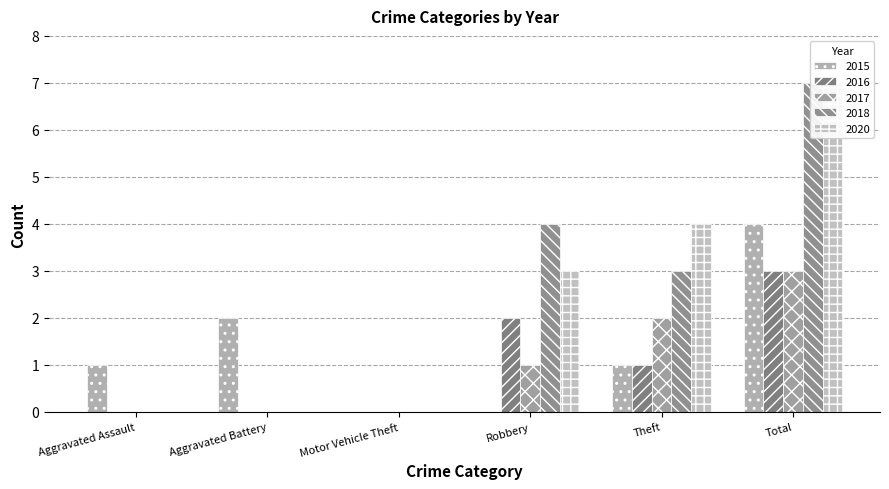

What is the maximum value shown in the chart?

7